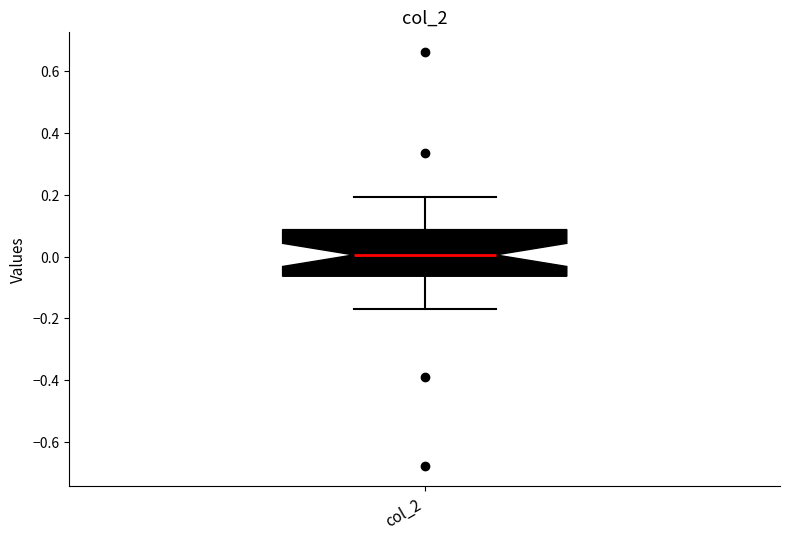

Transcribe this box plot: give where the median line is, the range the box spans, and where the two whiskers end, as read against the y-axis. The values are not printed on the chart, so give them approximately, as read against the axis.

median 0.00, box -0.06 to 0.08, whiskers -0.18 to 0.20